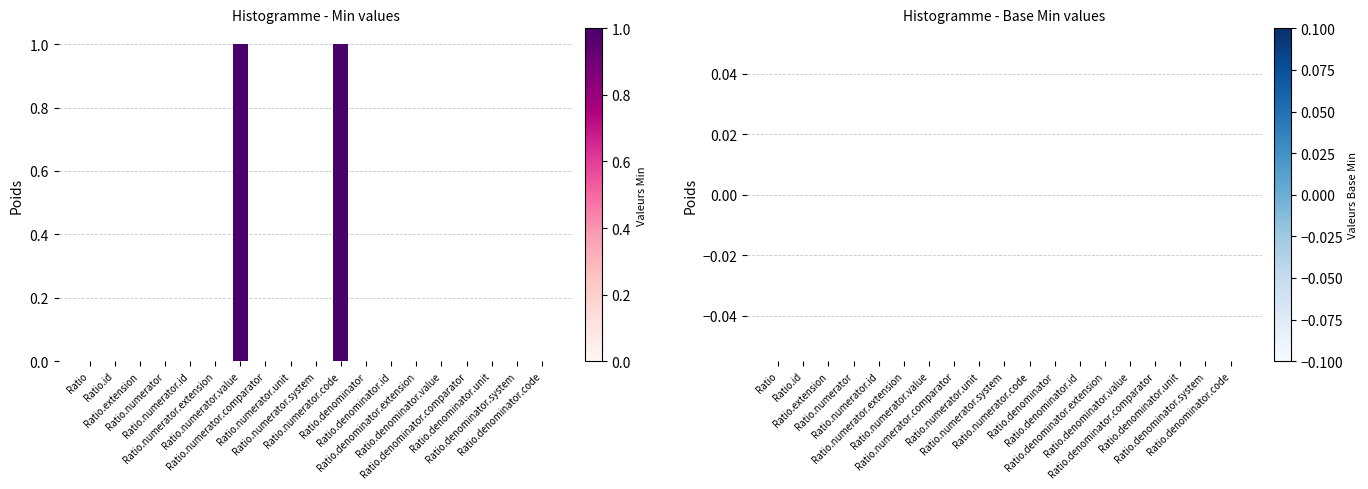

How many data points does each series have?

19